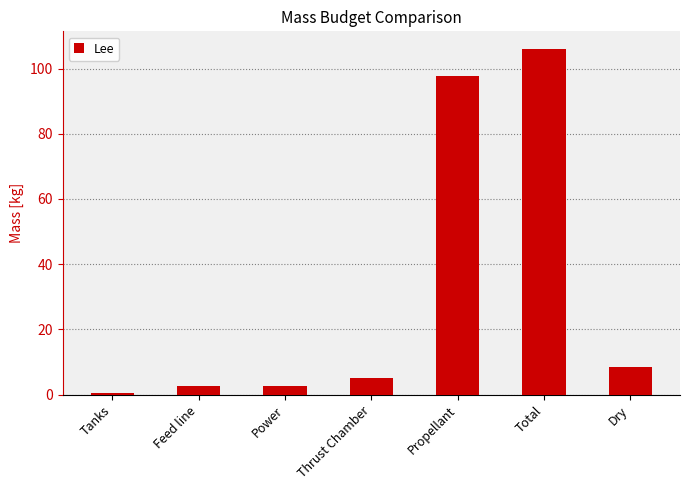

What is the difference between the values at Dry and Tanks?

7.7